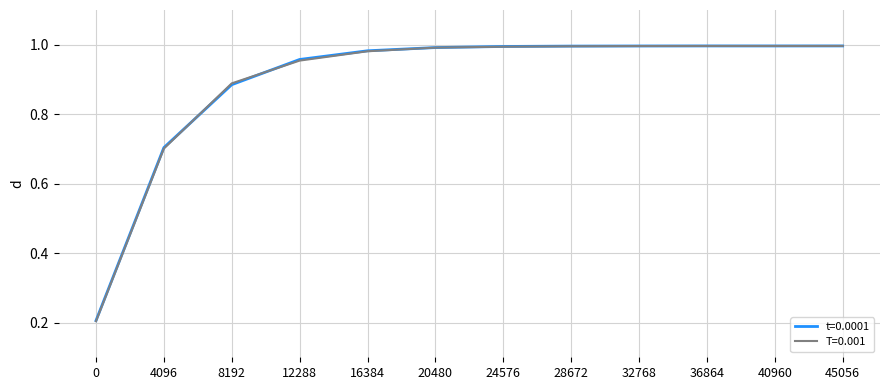

What is the total value across all series at 32768?

2.0